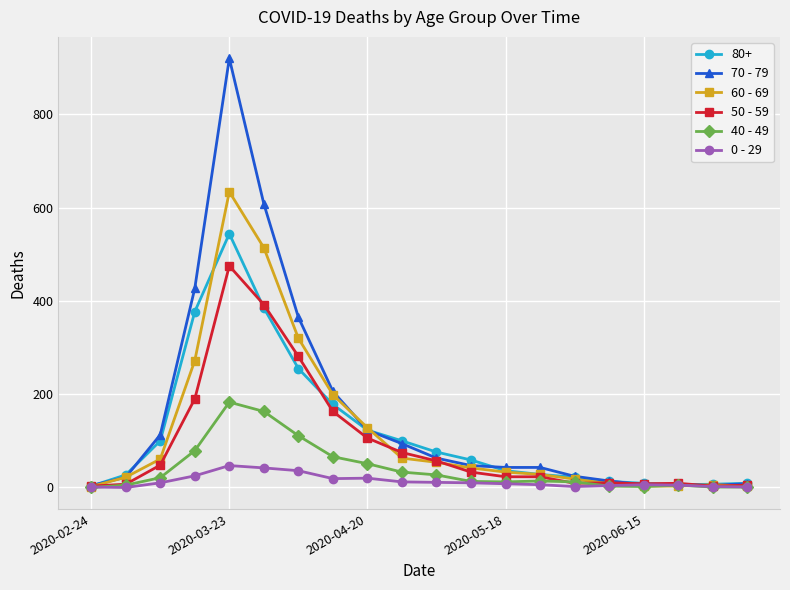

How many lines are shown in the chart?

6